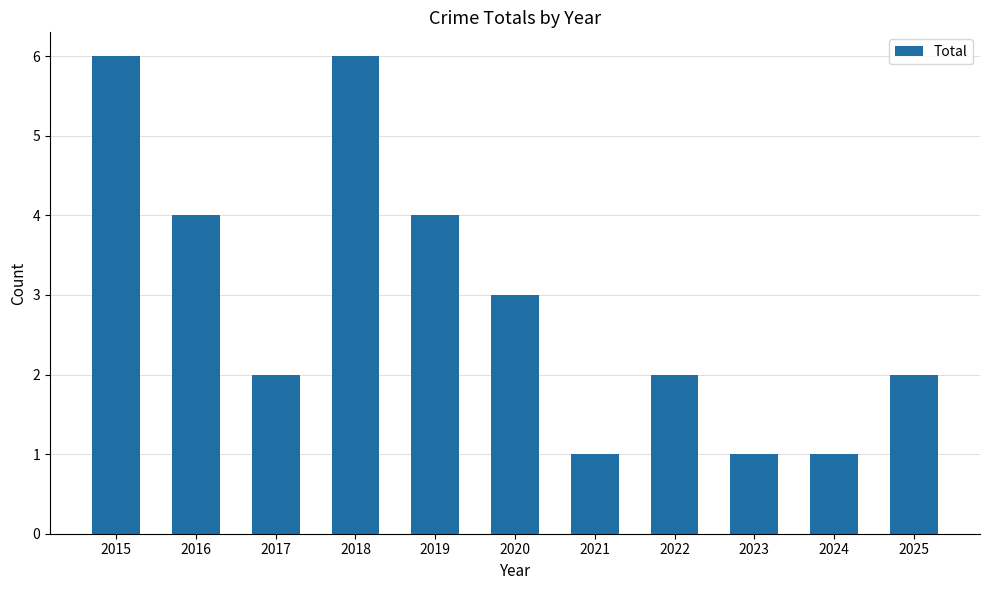

Reading left to right, what are all the values shown in this chart?

2015=6	2016=4	2017=2	2018=6	2019=4	2020=3	2021=1	2022=2	2023=1	2024=1	2025=2